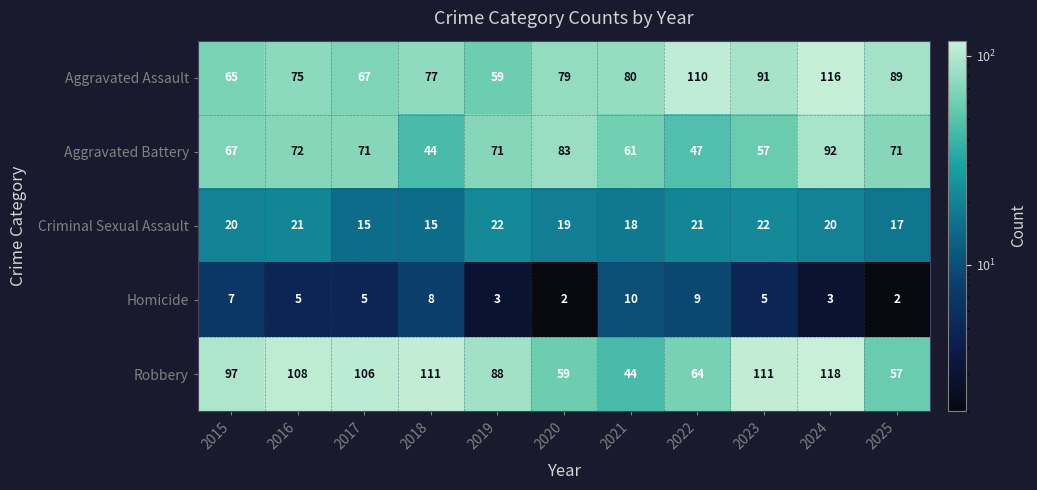

What value does the Criminal Sexual Assault series have at 2024?

20